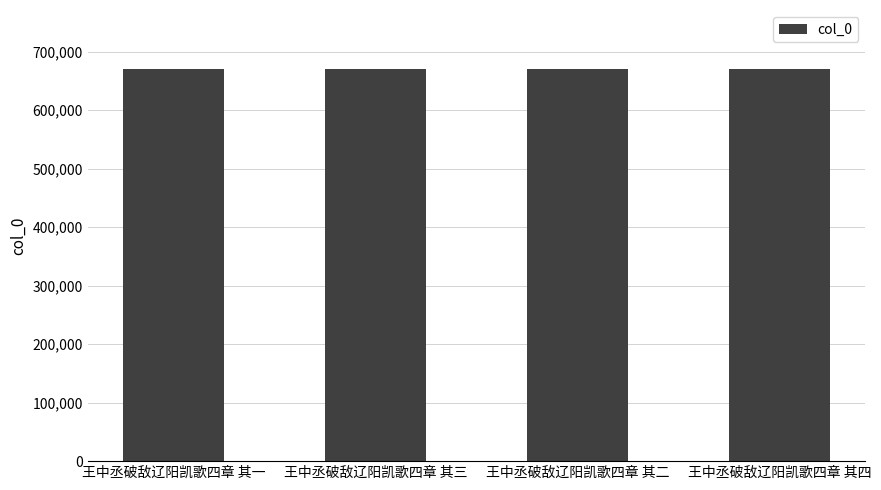

What is the ratio of the value at 王中丞破敌辽阳凯歌四章 其三 to the value at 王中丞破敌辽阳凯歌四章 其二?

1.0